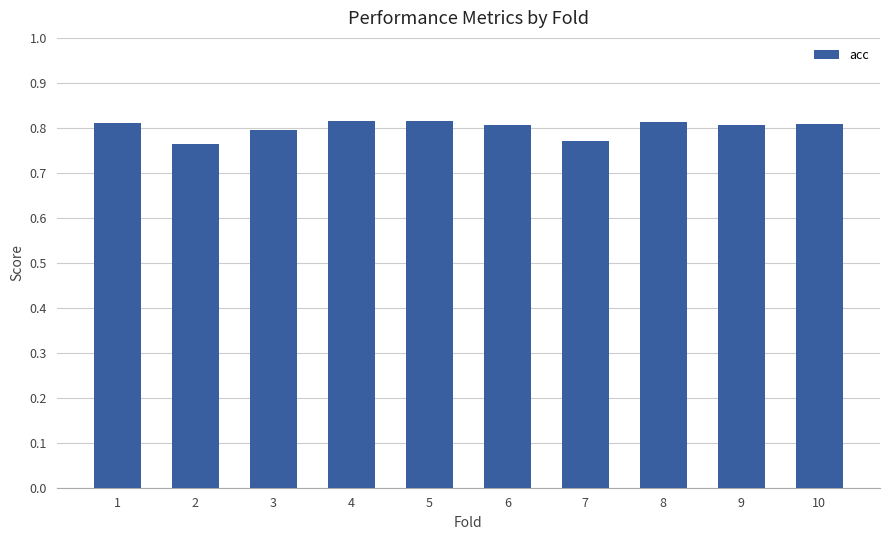

Count the values in the range 0 to 1.

10